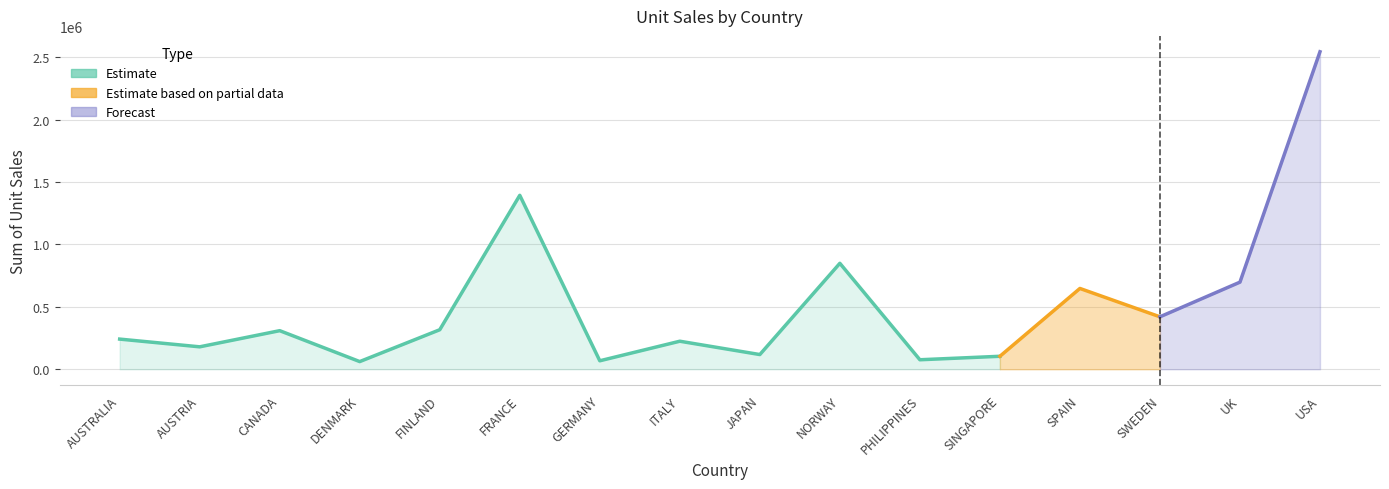

What position from the left is USA?

16